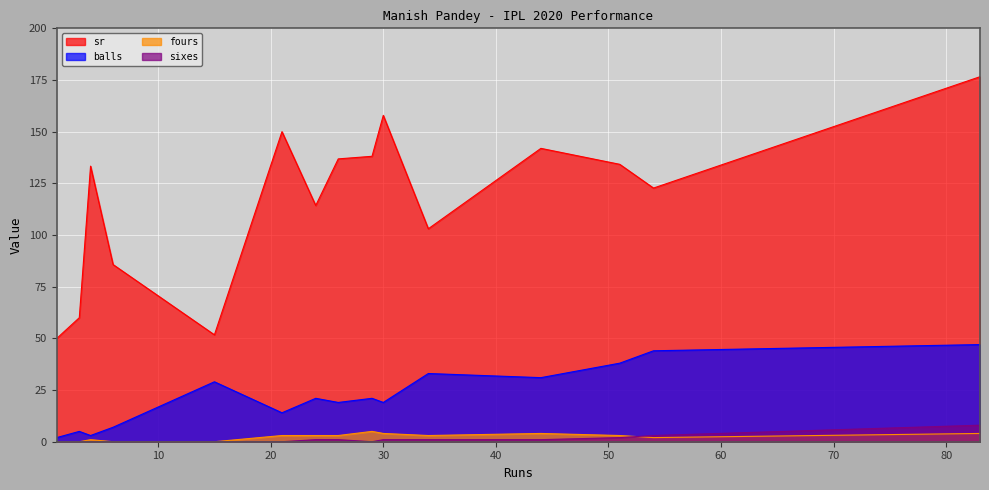

Which series has the largest range (max minus min)?

sr